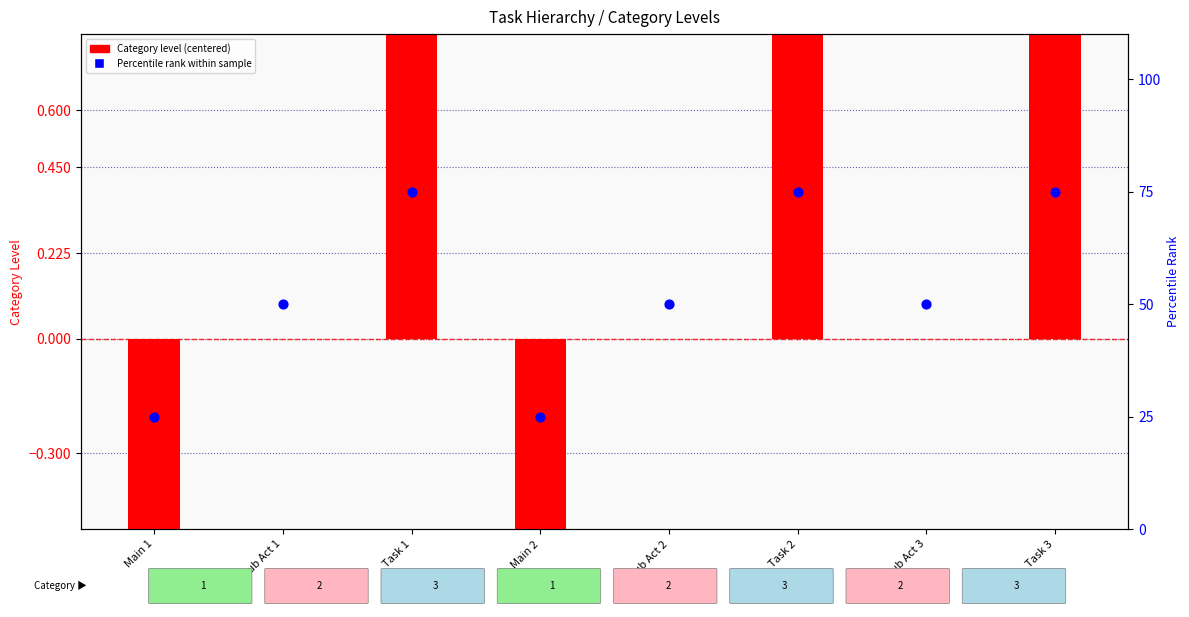

What are all the series names shown in the legend?

Category level (centered), Percentile rank within sample